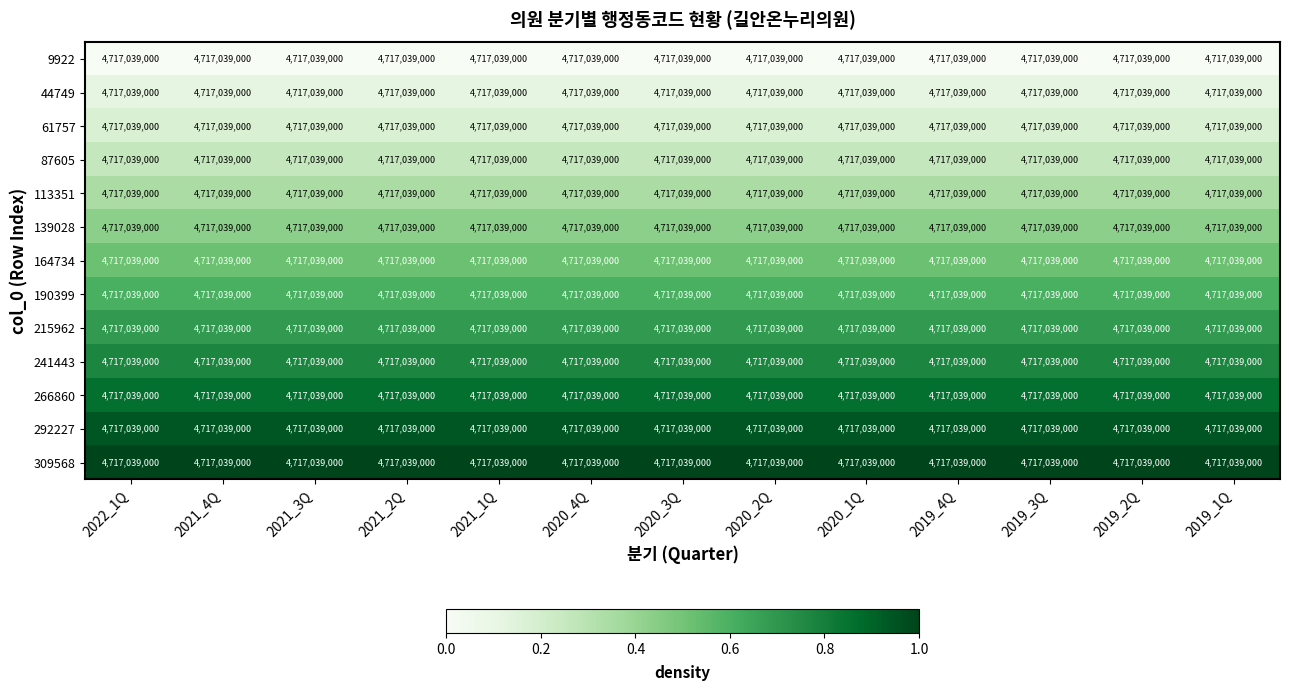

List the labels in order of 241443 value, smallest first.

2022_1Q, 2021_4Q, 2021_3Q, 2021_2Q, 2021_1Q, 2020_4Q, 2020_3Q, 2020_2Q, 2020_1Q, 2019_4Q, 2019_3Q, 2019_2Q, 2019_1Q